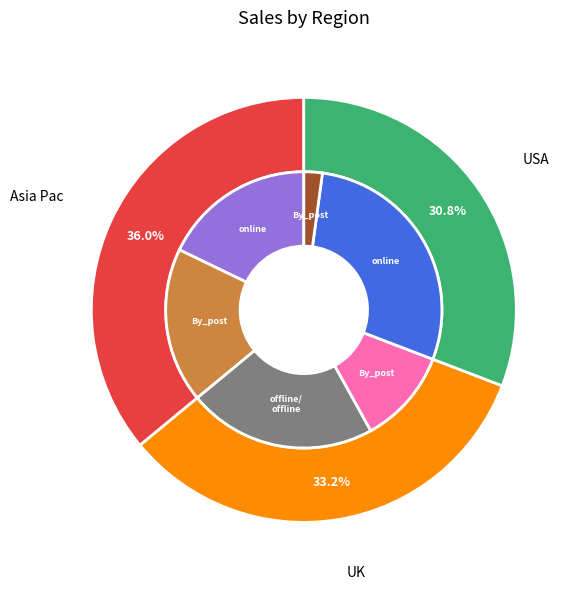

Does 4 represent more than half of the total?

No